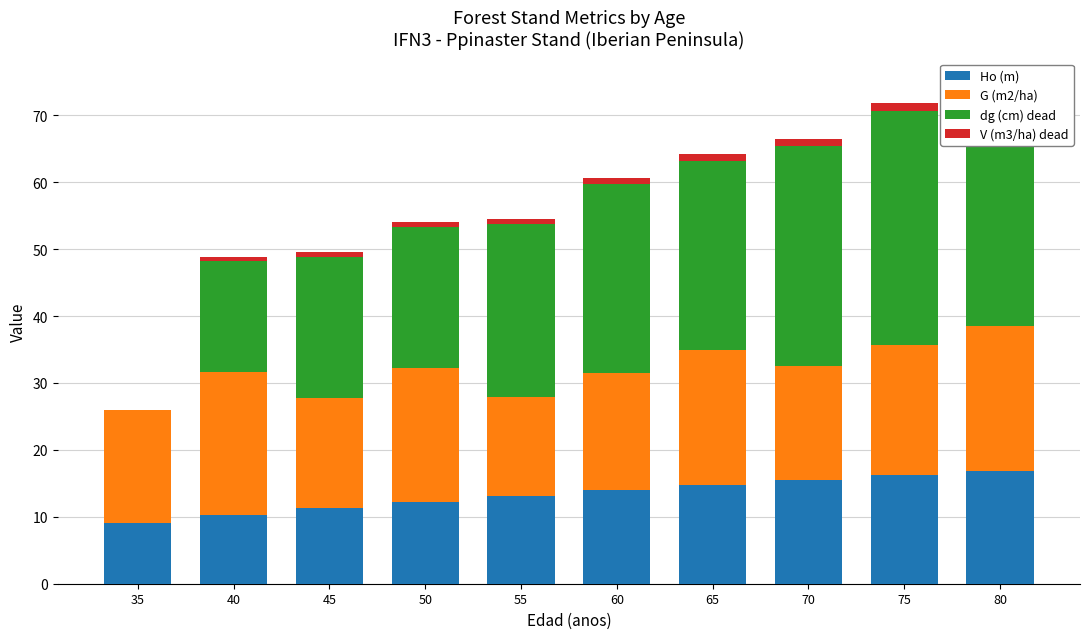

The value of dg (cm) dead at 70 is 32.8. True or false?

True